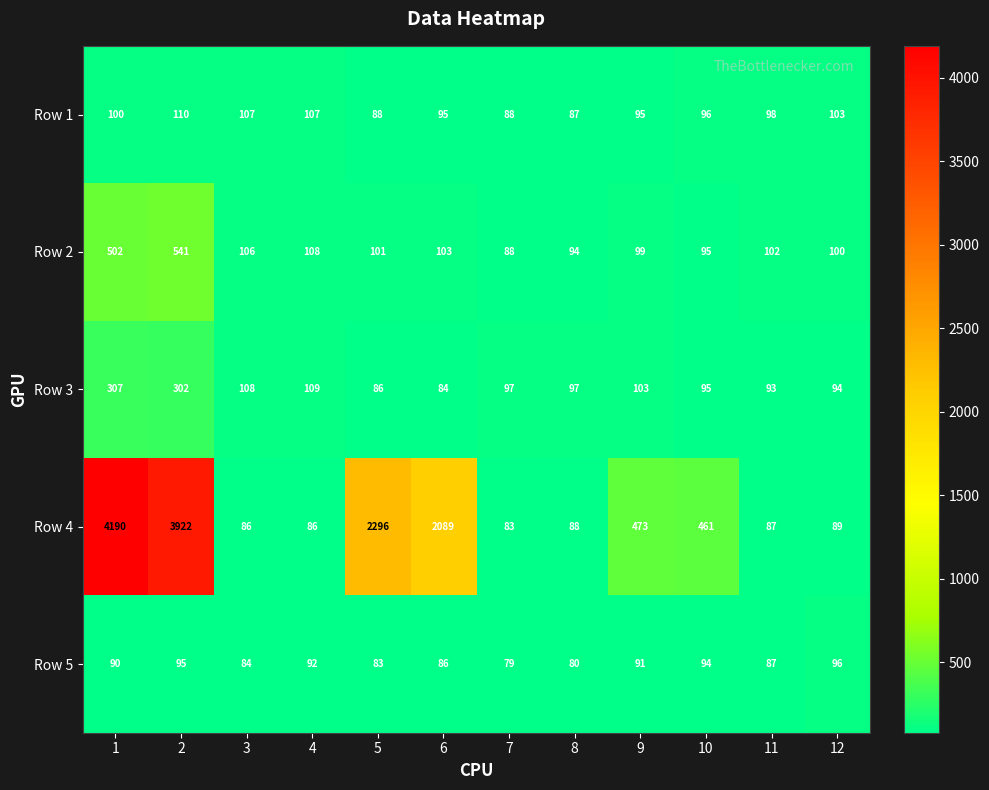

The Row 5 series shows 84 at 3. True or false?

True